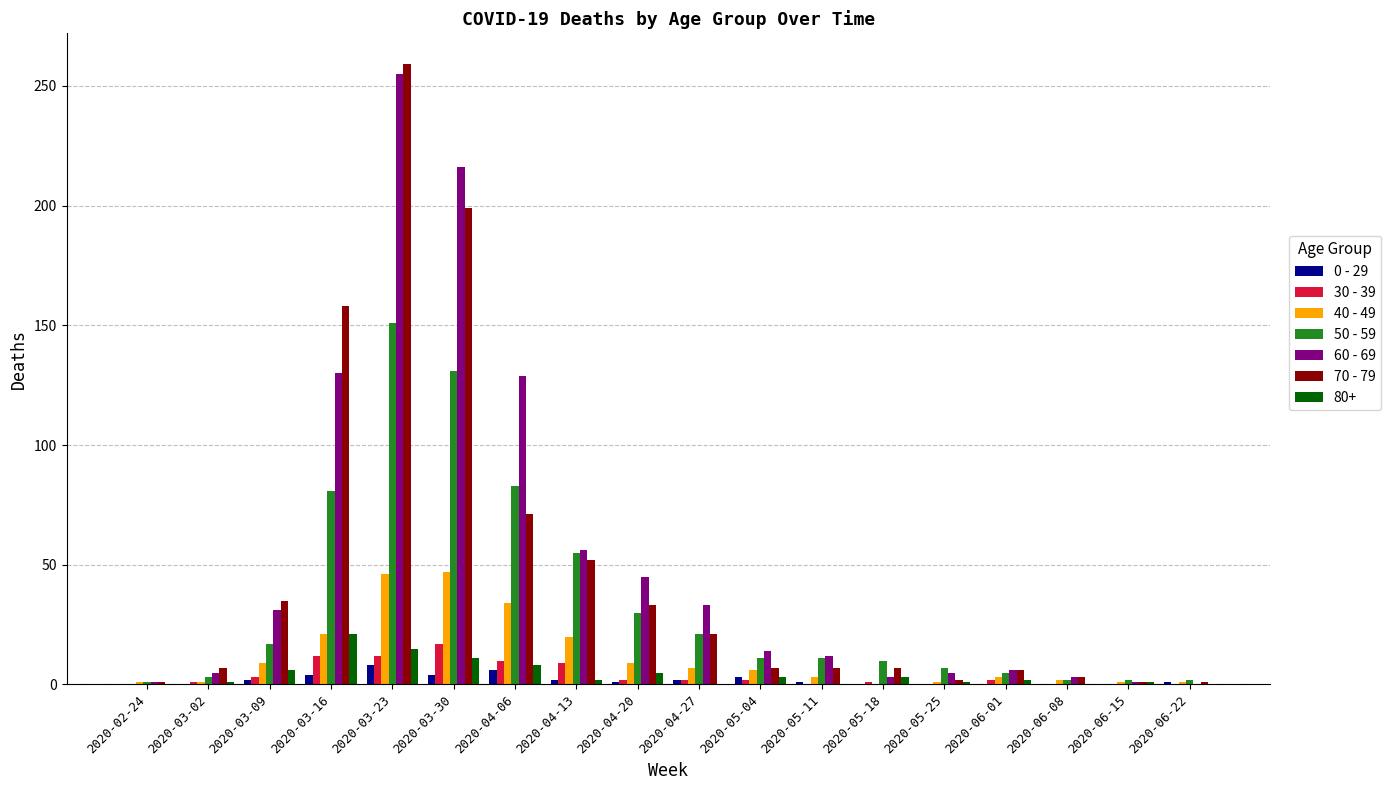

The value of 80+ at 2020-06-22 is 0. True or false?

True